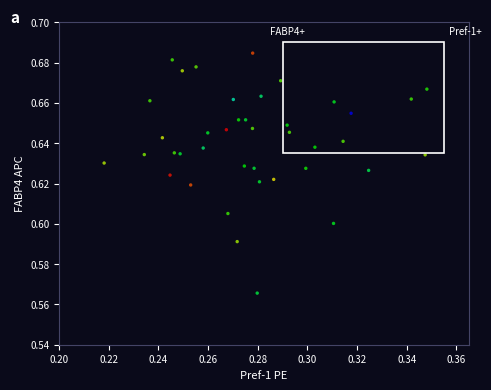

How many data points are displayed?

40